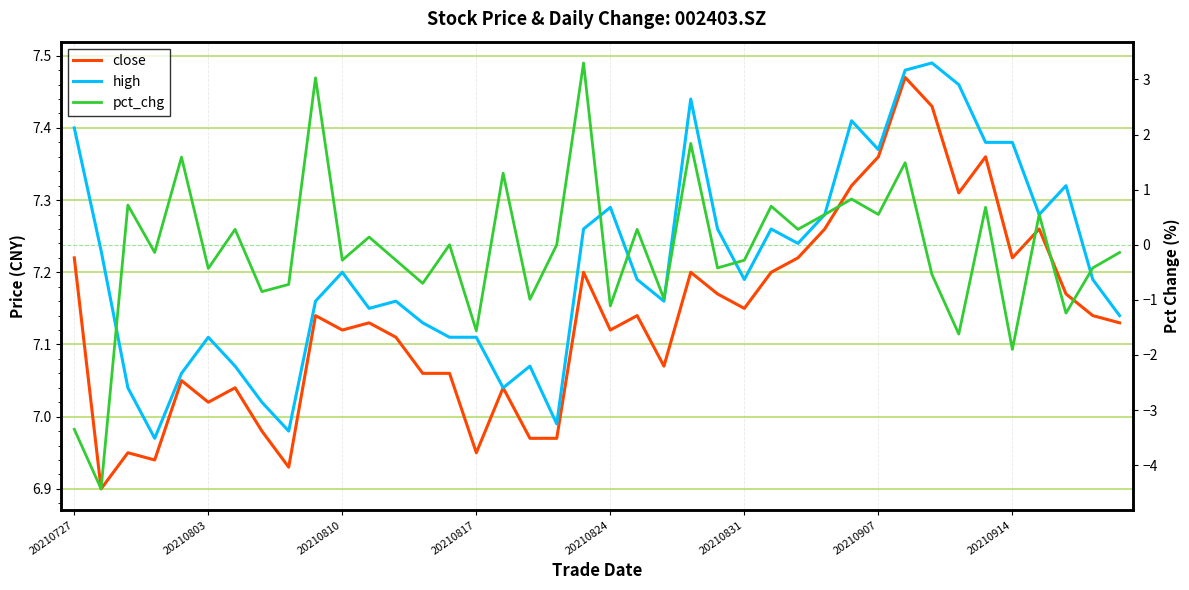

At how many categories does at least one series exceed -2?

40